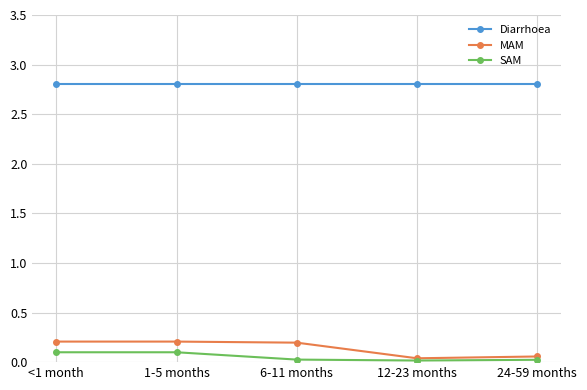

True or false: MAM and Diarrhoea intersect in this chart.

False